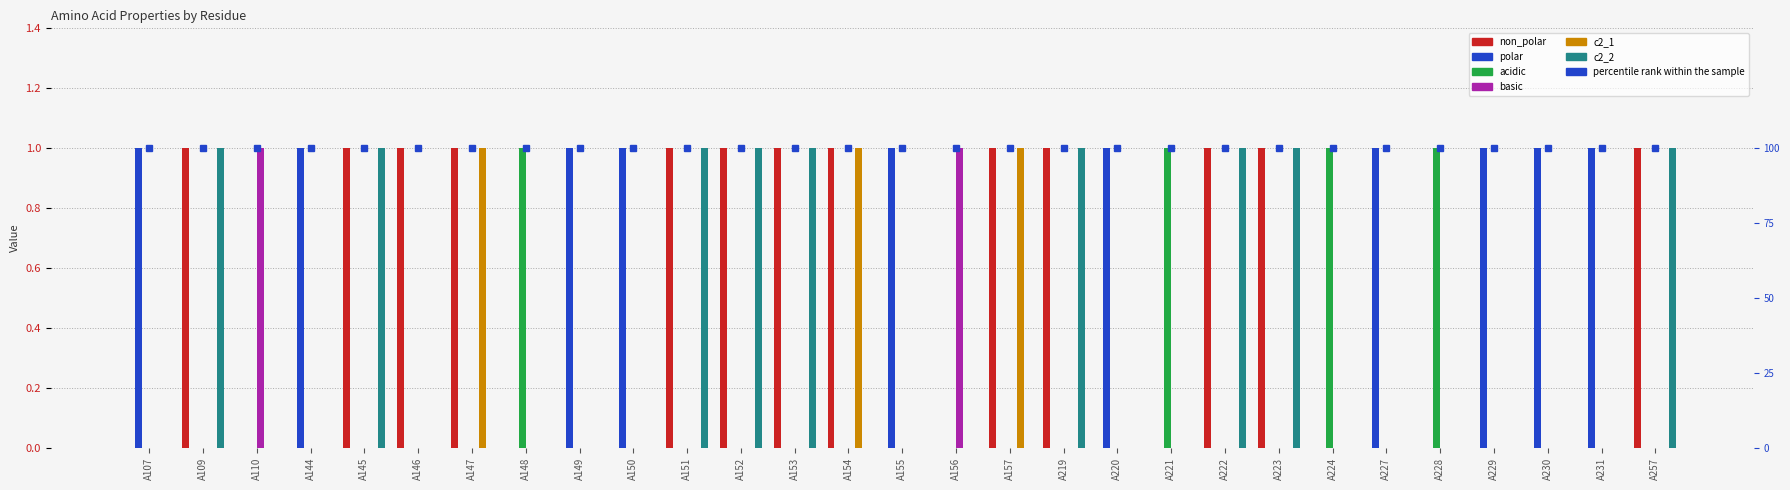

Is it true that c2_2 equals 0 at A144?

True